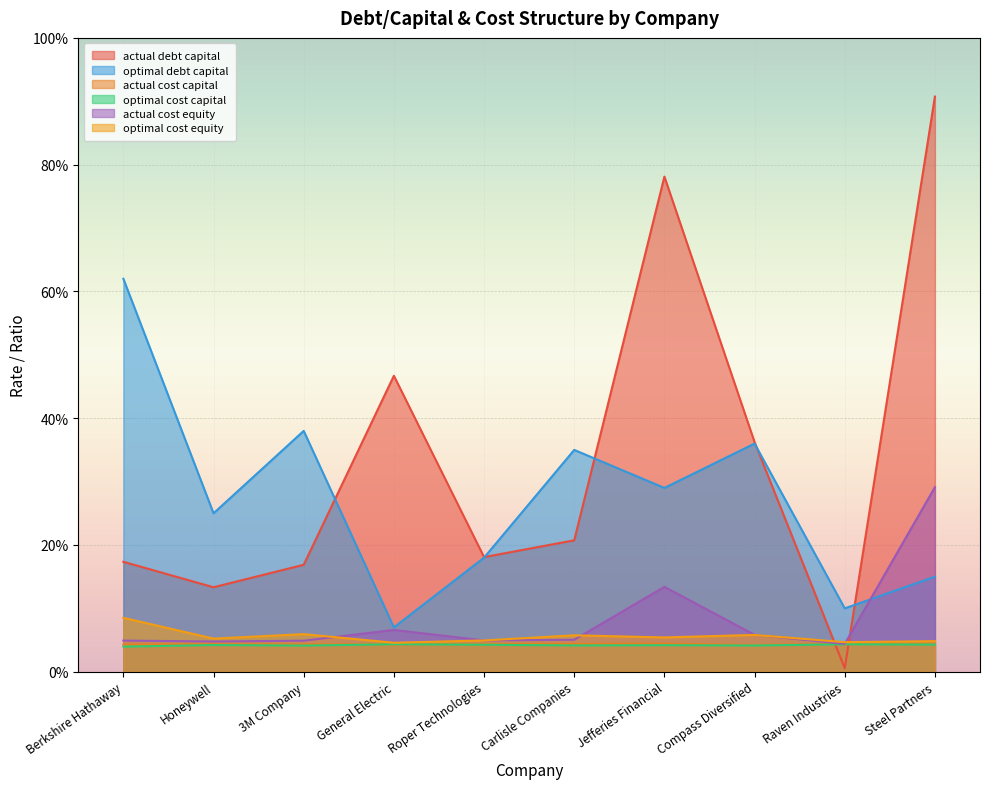

Reading left to right, what are all the values shown in this chart?

actual_debt_capital: Berkshire Hathaway=0.2	Honeywell=0.1	3M Company=0.2	General Electric=0.5	Roper Technologies=0.2	Carlisle Companies=0.2	Jefferies Financial=0.8	Compass Diversified=0.4	Raven Industries=0.0	Steel Partners=0.9
optimal_debt_capital: Berkshire Hathaway=0.6	Honeywell=0.2	3M Company=0.4	General Electric=0.1	Roper Technologies=0.2	Carlisle Companies=0.3	Jefferies Financial=0.3	Compass Diversified=0.4	Raven Industries=0.1	Steel Partners=0.1
actual_cost_capital: Berkshire Hathaway=0.0	Honeywell=0.0	3M Company=0.0	General Electric=0.0	Roper Technologies=0.0	Carlisle Companies=0.0	Jefferies Financial=0.0	Compass Diversified=0.0	Raven Industries=0.0	Steel Partners=0.0
optimal_cost_capital: Berkshire Hathaway=0.0	Honeywell=0.0	3M Company=0.0	General Electric=0.0	Roper Technologies=0.0	Carlisle Companies=0.0	Jefferies Financial=0.0	Compass Diversified=0.0	Raven Industries=0.0	Steel Partners=0.0
actual_cost_equity: Berkshire Hathaway=0.0	Honeywell=0.0	3M Company=0.0	General Electric=0.1	Roper Technologies=0.0	Carlisle Companies=0.1	Jefferies Financial=0.1	Compass Diversified=0.1	Raven Industries=0.0	Steel Partners=0.3
optimal_cost_equity: Berkshire Hathaway=0.1	Honeywell=0.1	3M Company=0.1	General Electric=0.0	Roper Technologies=0.0	Carlisle Companies=0.1	Jefferies Financial=0.1	Compass Diversified=0.1	Raven Industries=0.0	Steel Partners=0.0